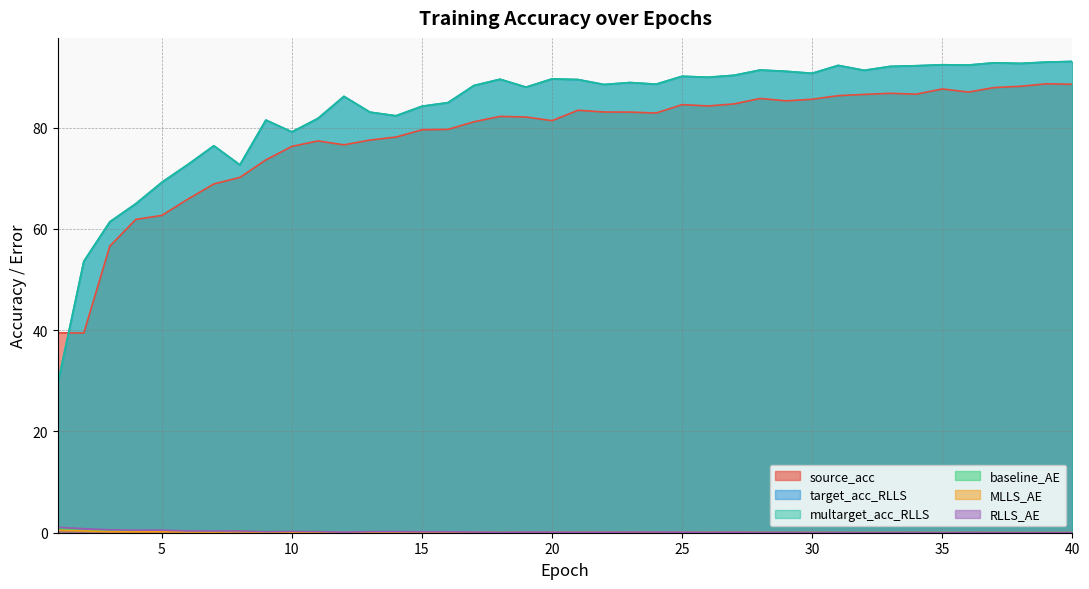

At how many categories does at least one series exceed 29?

40